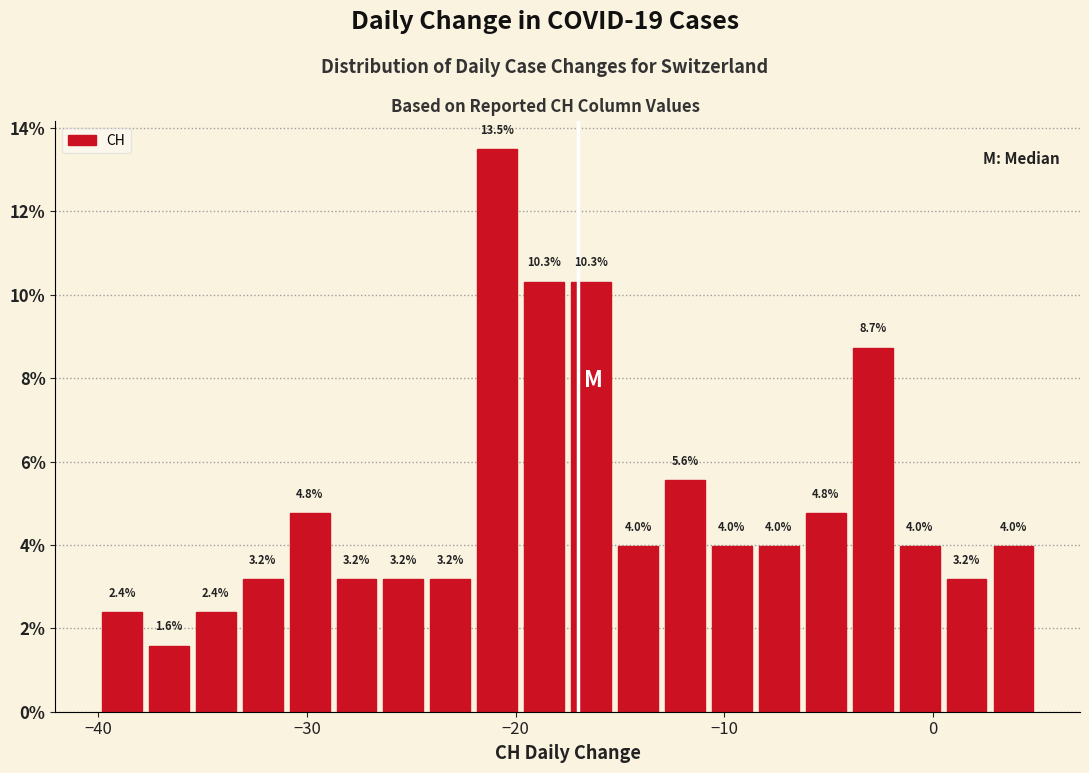

Around what value on the x-axis is the tallest bar? Give the approximate position of its centre, as read against the axis.

-21